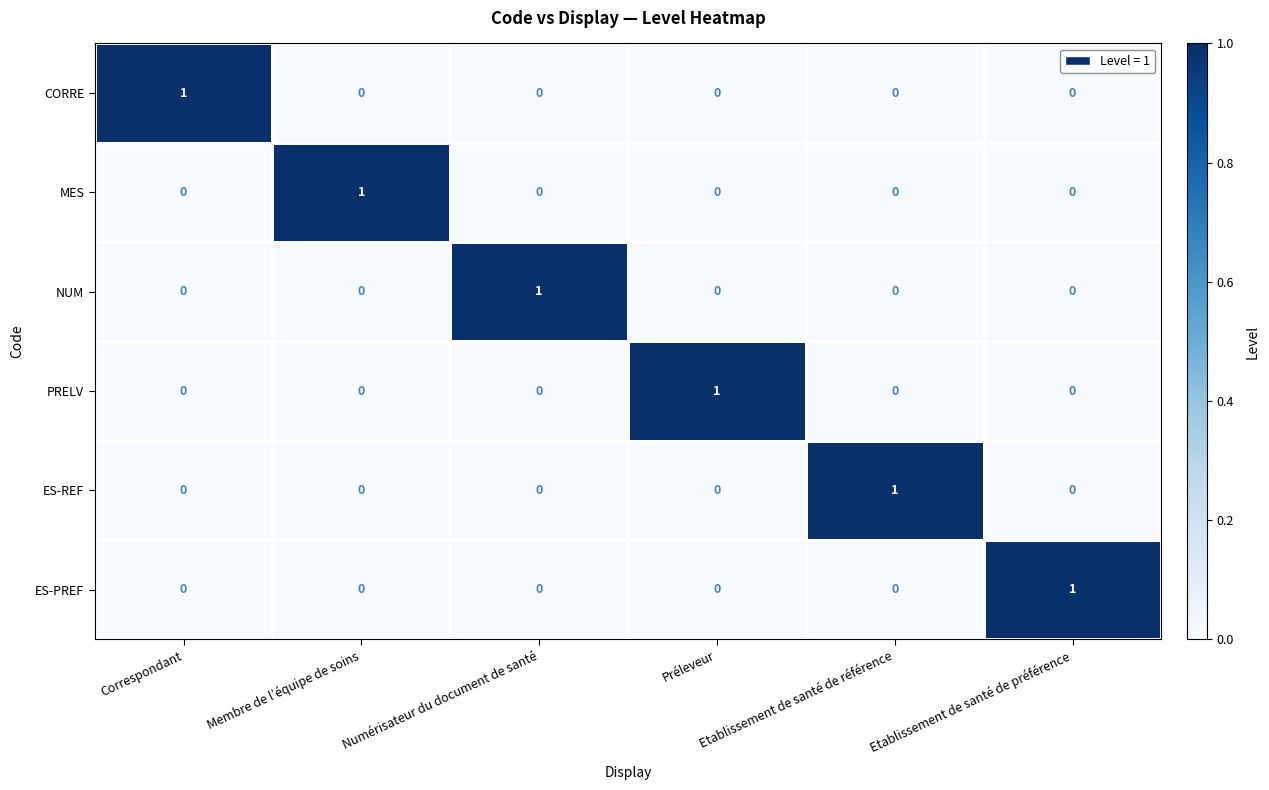

Count the PRELV values in the range 0 to 1.

6